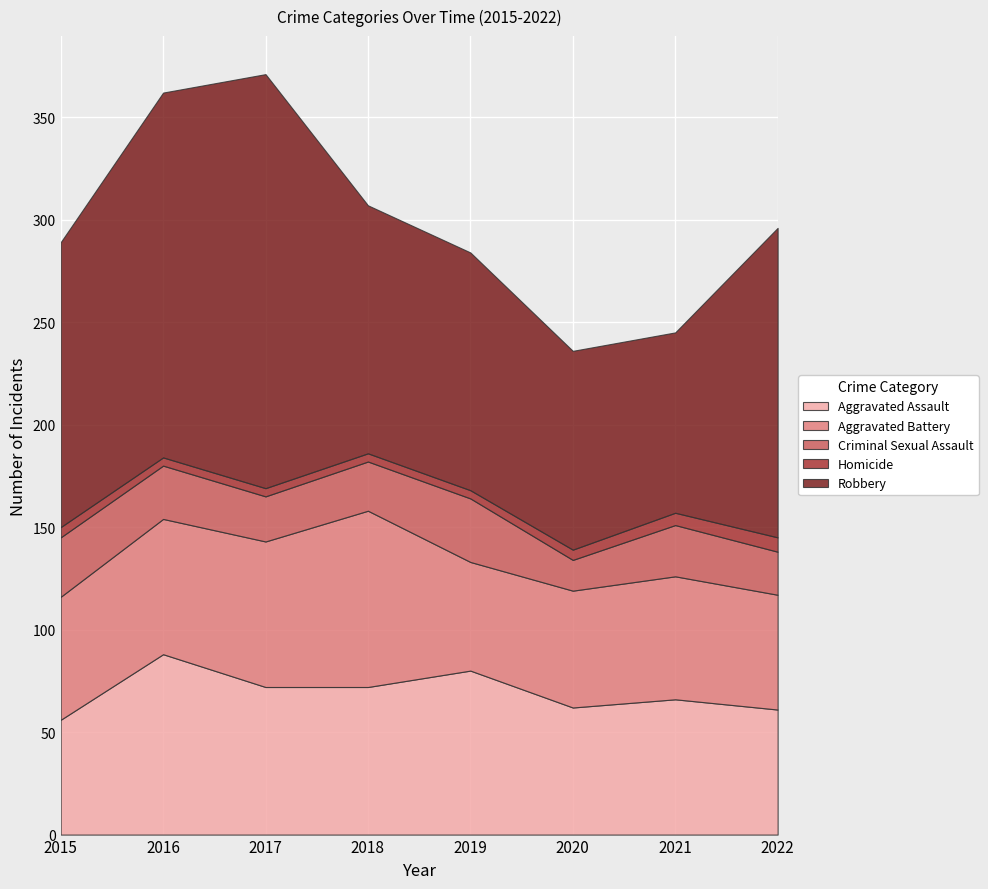

True or false: Aggravated Assault and Homicide cross at least once.

False